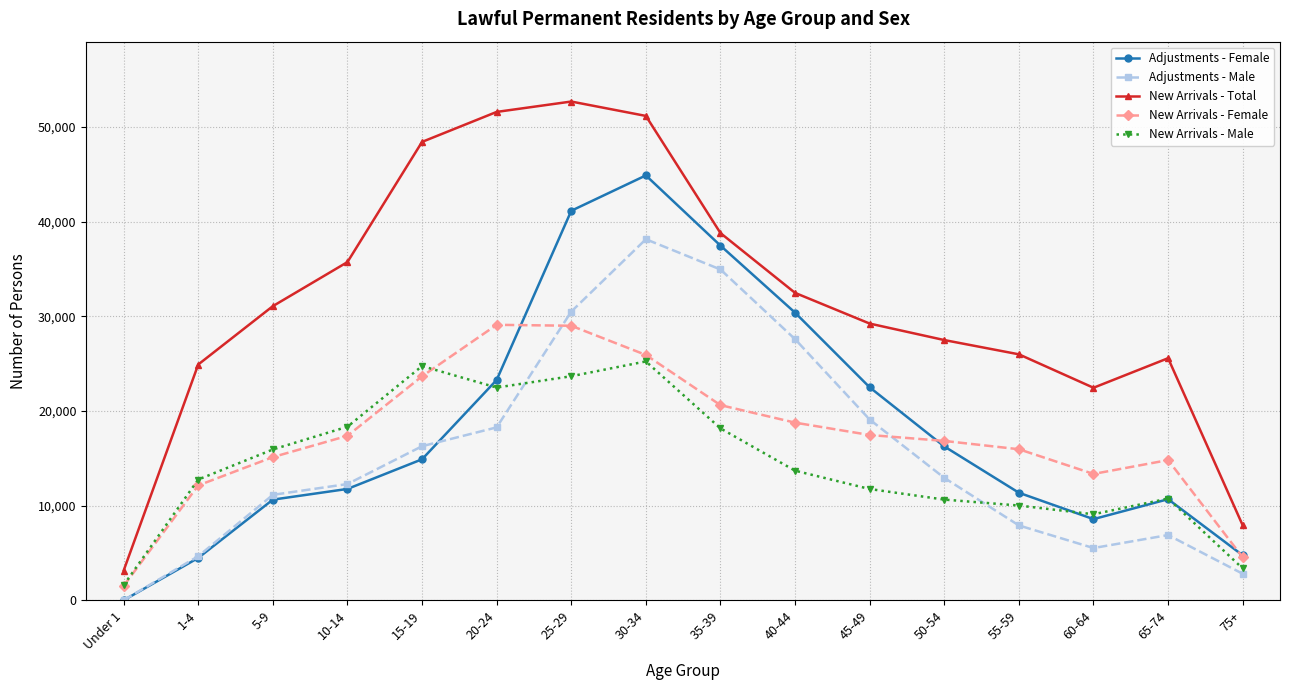

What is the difference between the maximum and minimum values in the New Arrivals - Female series?

27576